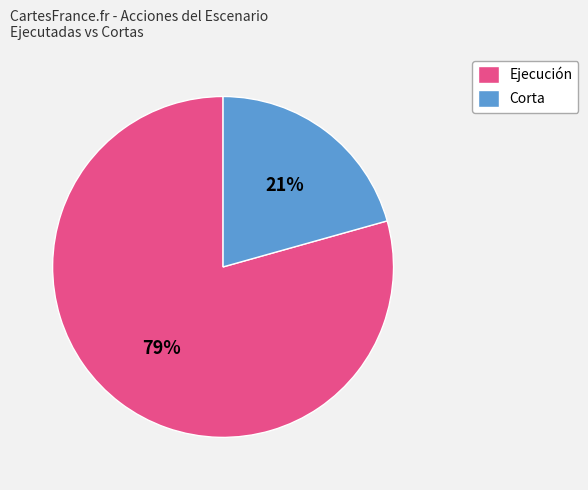

Do Corta and Ejecución together represent more than half of the pie?

Yes